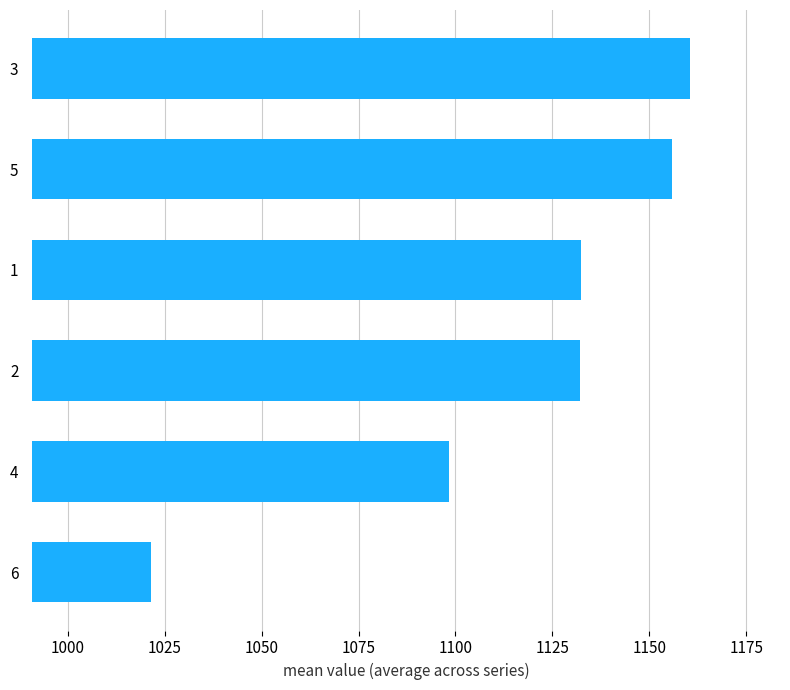

Are the bars grouped side by side (vs. stacked)?

No